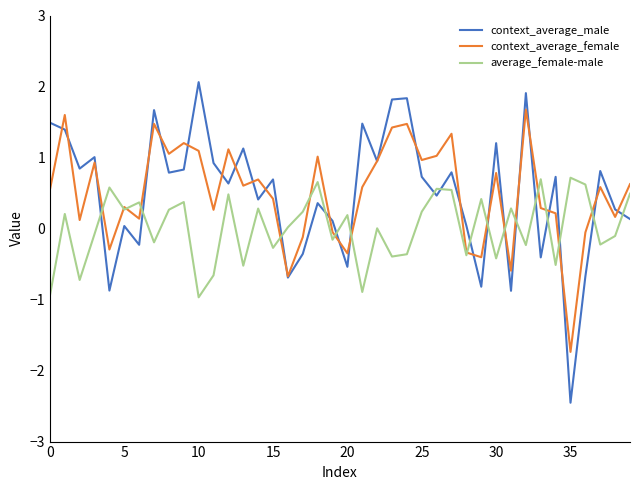

True or false: context_average_male and context_average_female intersect in this chart.

True